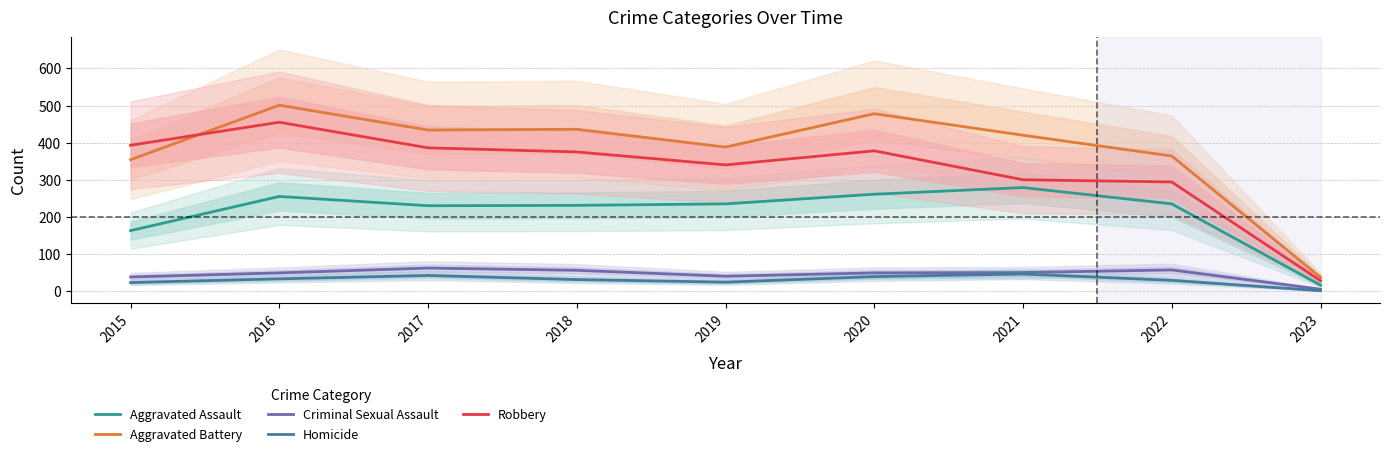

List the labels in order of Criminal Sexual Assault value, smallest first.

2023, 2015, 2019, 2016, 2020, 2021, 2018, 2022, 2017